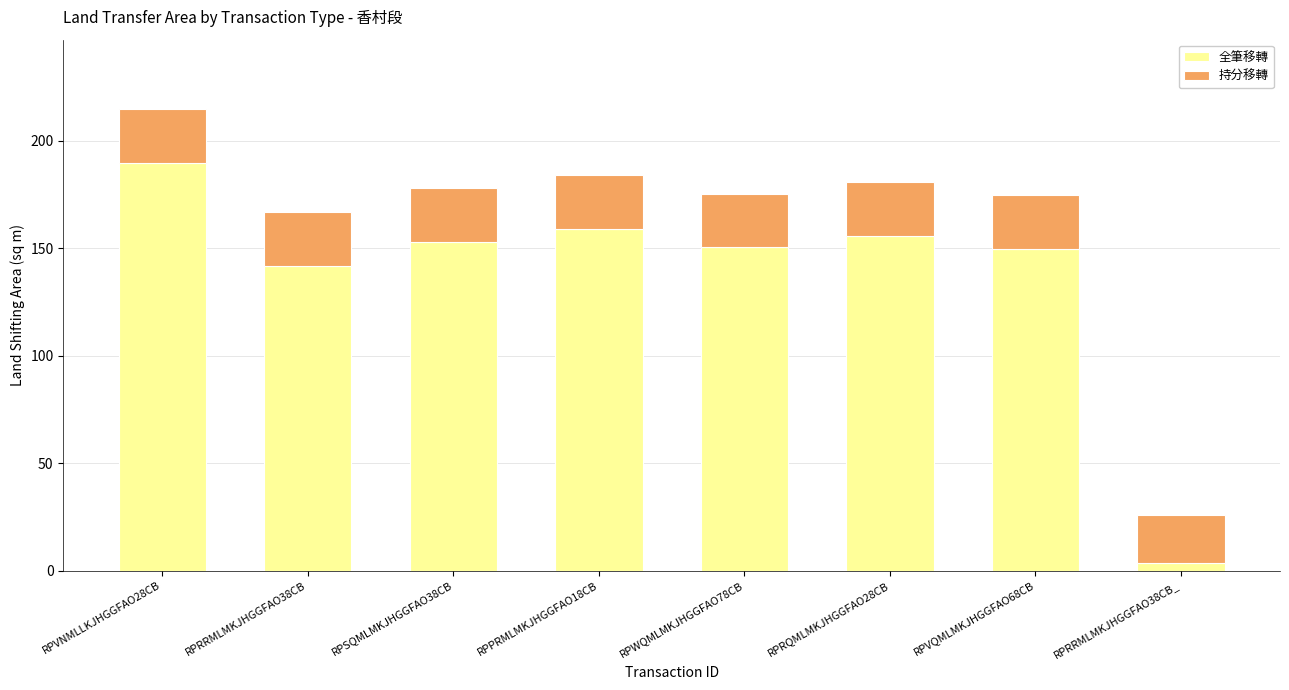

True or false: 全筆移轉 has a value of 59.1 at RPSQMLMKJHGGFAO38CB.

False